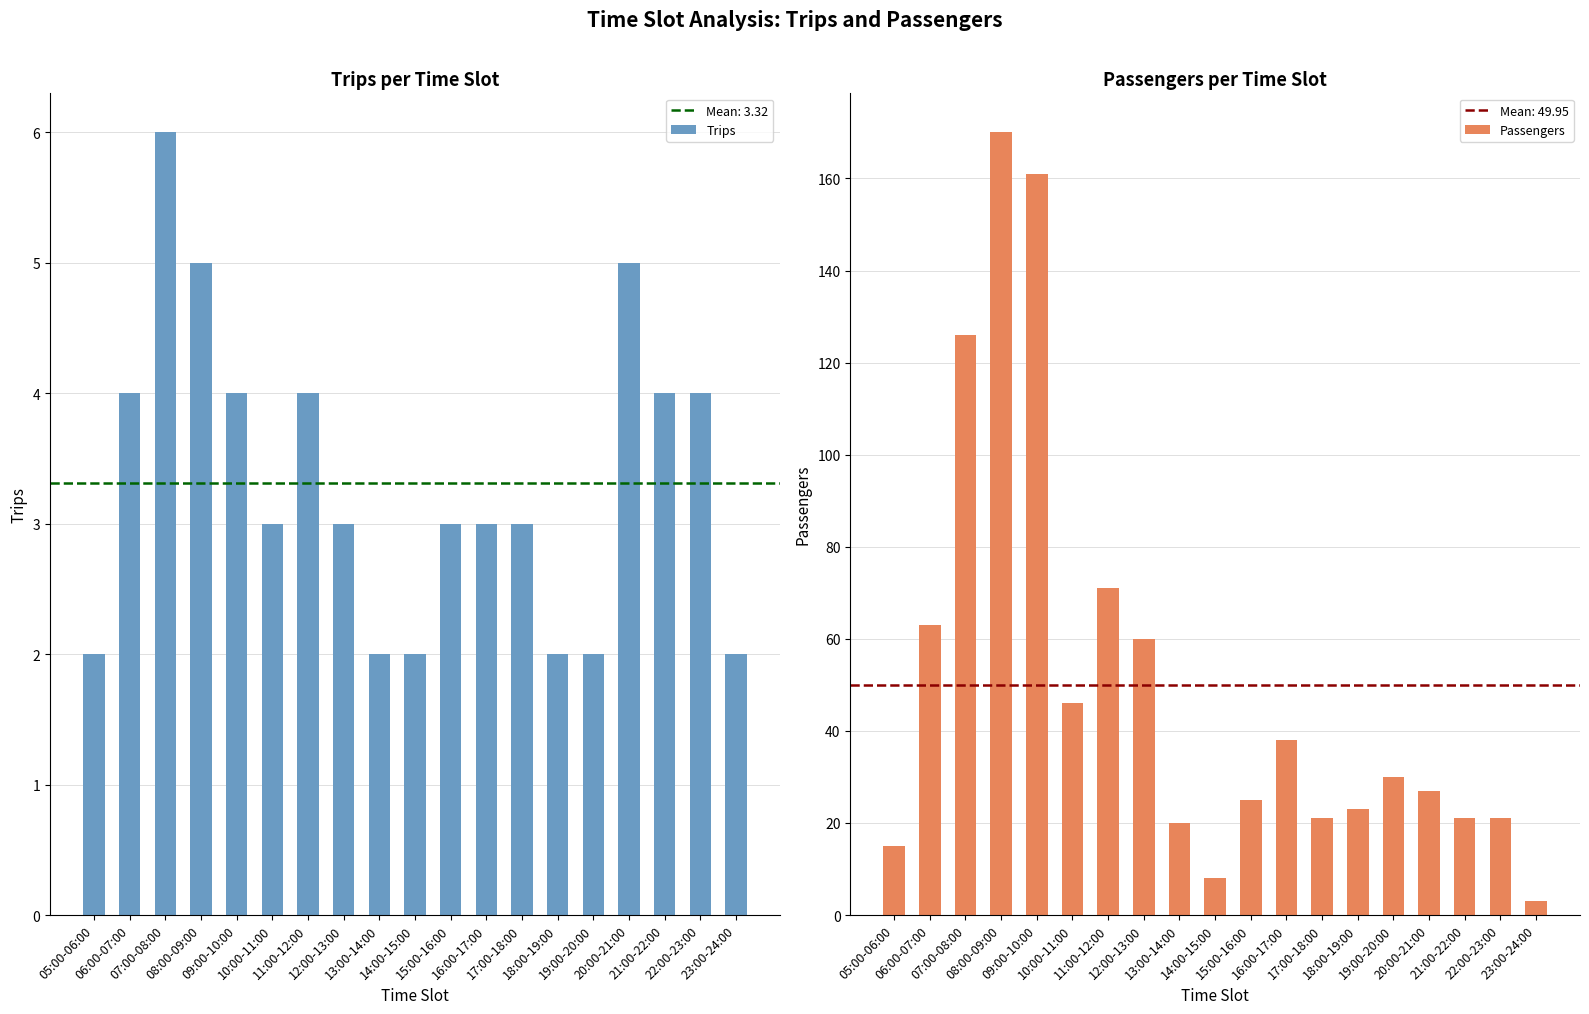

Reading left to right, list all the values displayed in this chart.

Trips: 2	4	6	5	4	3	4	3	2	2	3	3	3	2	2	5	4	4	2
Passengers: 15	63	126	170	161	46	71	60	20	8	25	38	21	23	30	27	21	21	3